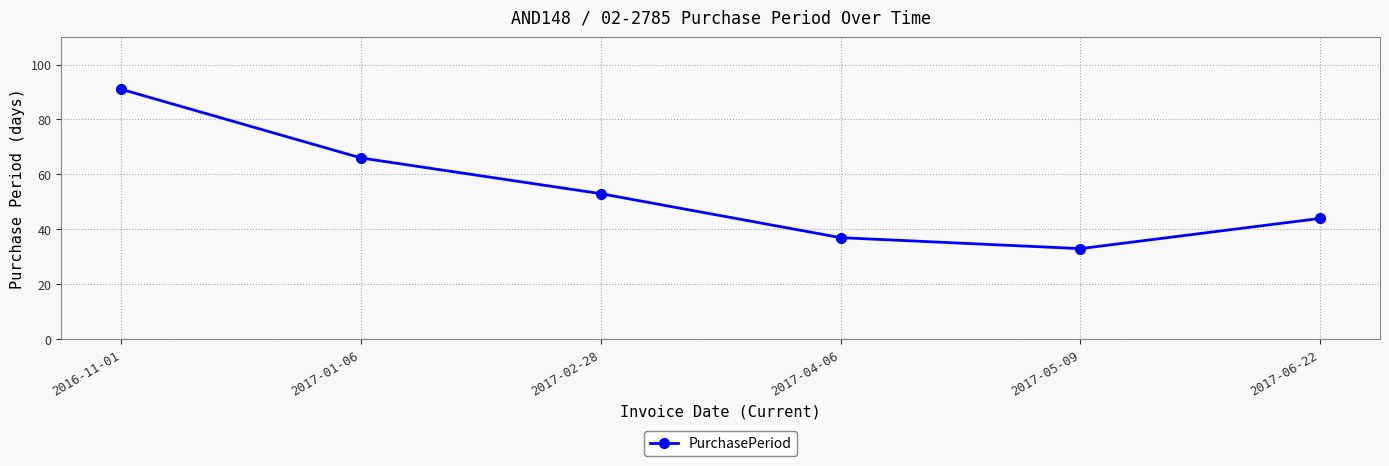

How many data points are less than 53?

3